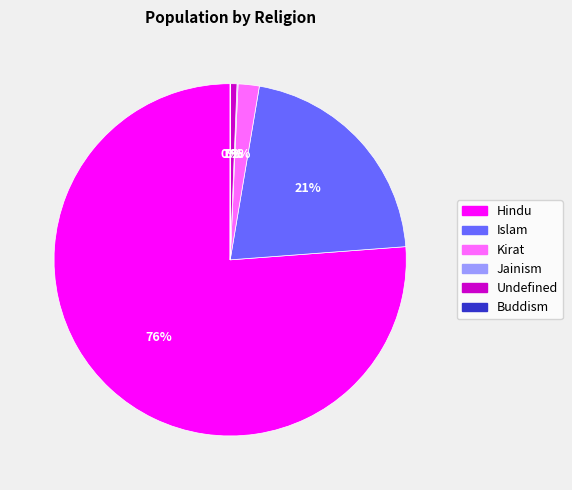

Is the sum of Kirat and Hindu greater than half?

Yes